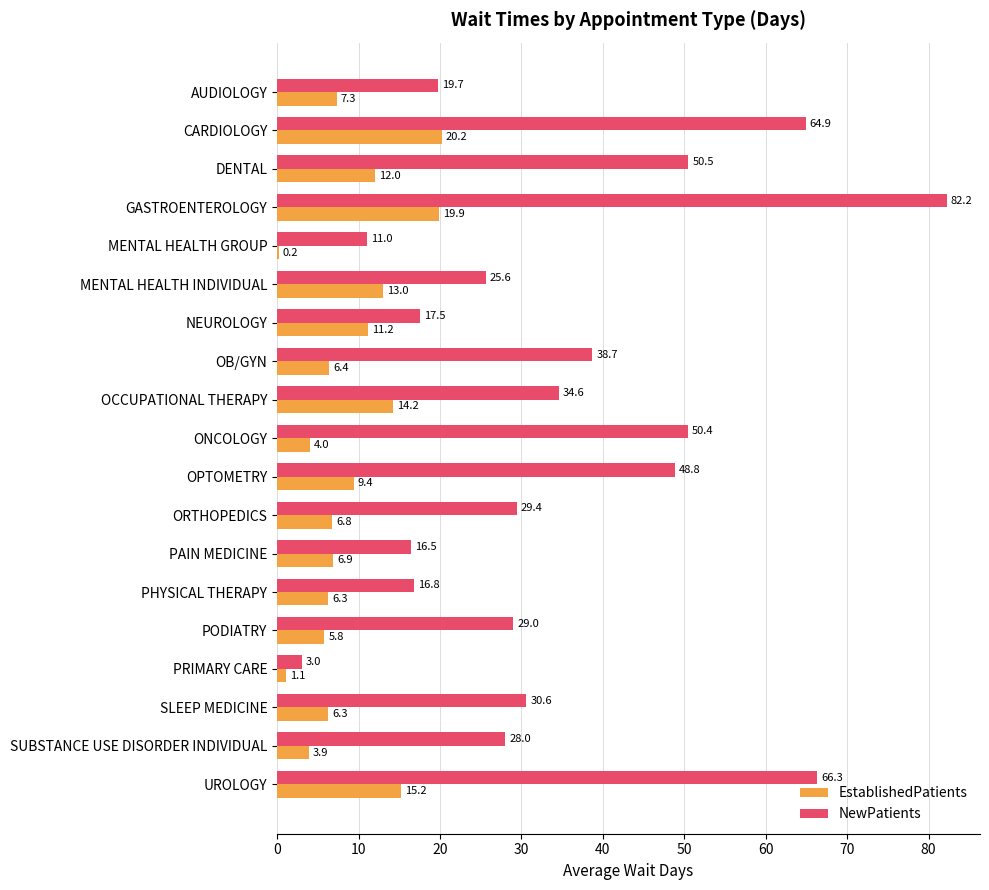

What is the greatest value displayed?

82.2